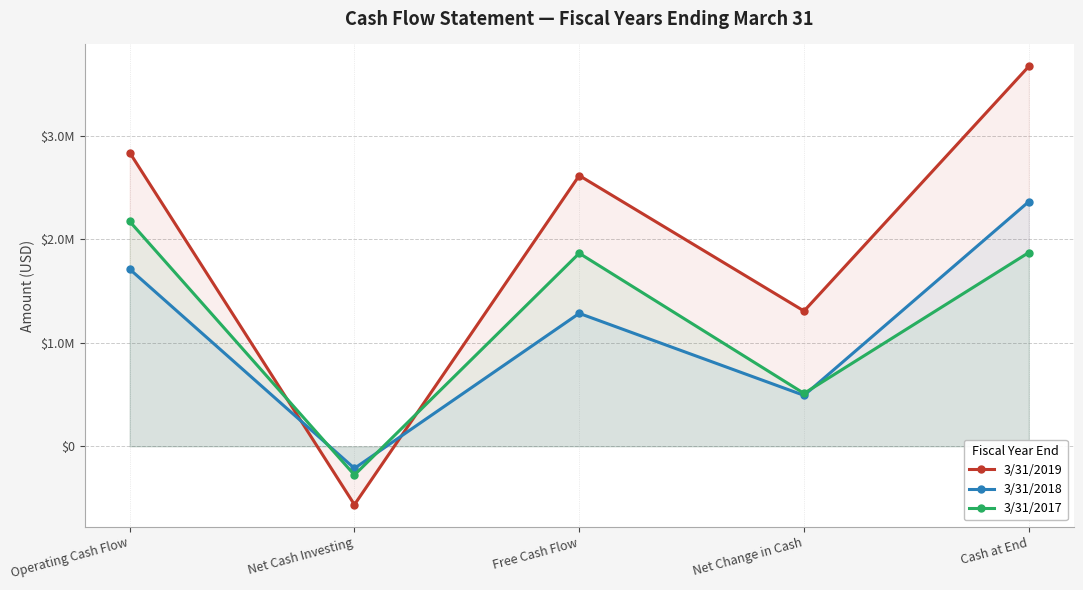

Where does the 3/31/2018 series first go above 1283791?

Operating Cash Flow